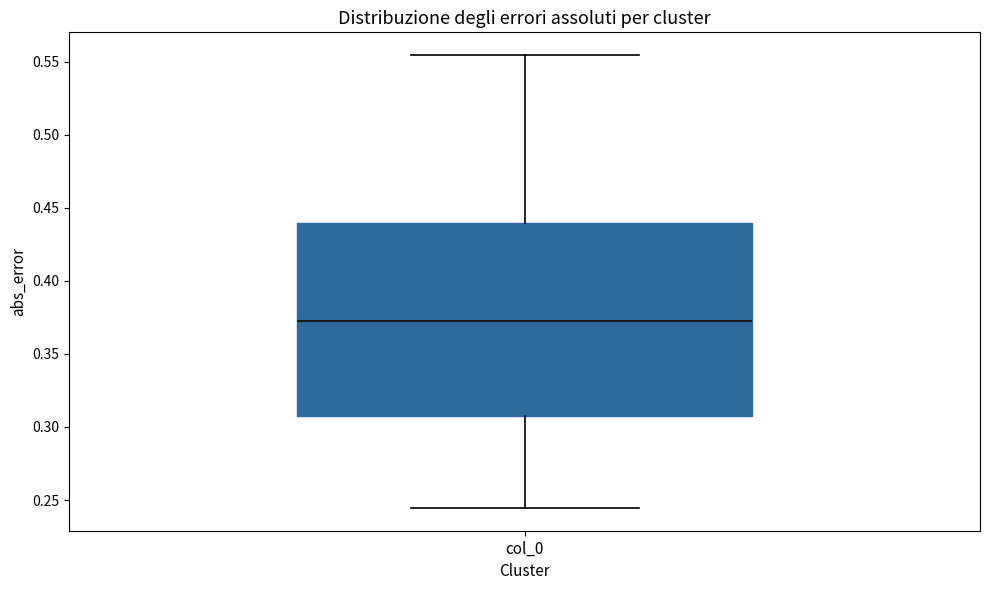

Read this box plot against the y-axis: the position of the median line, the range covered by the box, and the ends of both whiskers. The values are not printed on the chart, so give them approximately, as read against the axis.

median 0.375, box 0.310 to 0.440, whiskers 0.245 to 0.555